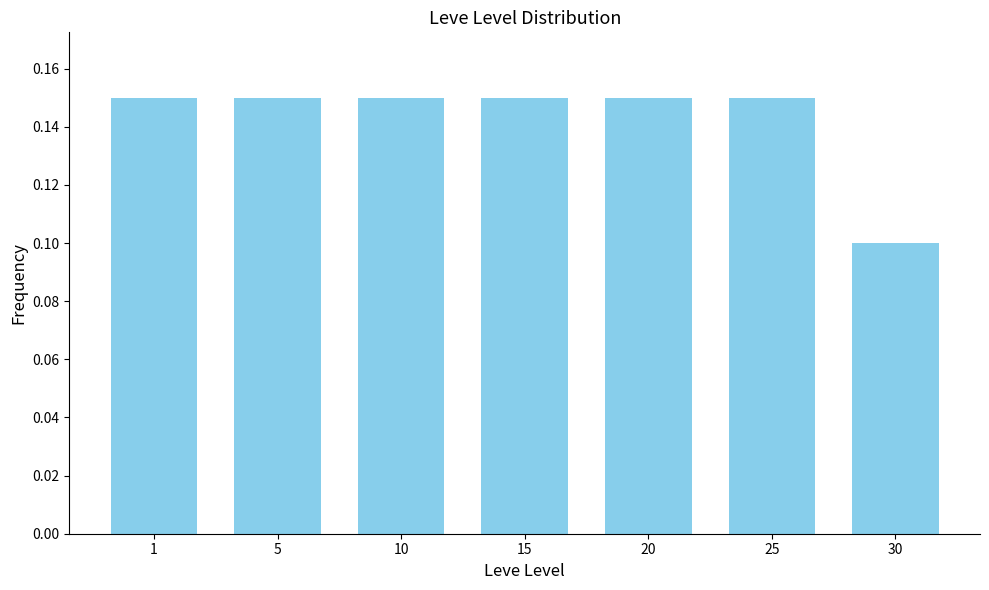

Which label corresponds to the smallest value in the chart?

30